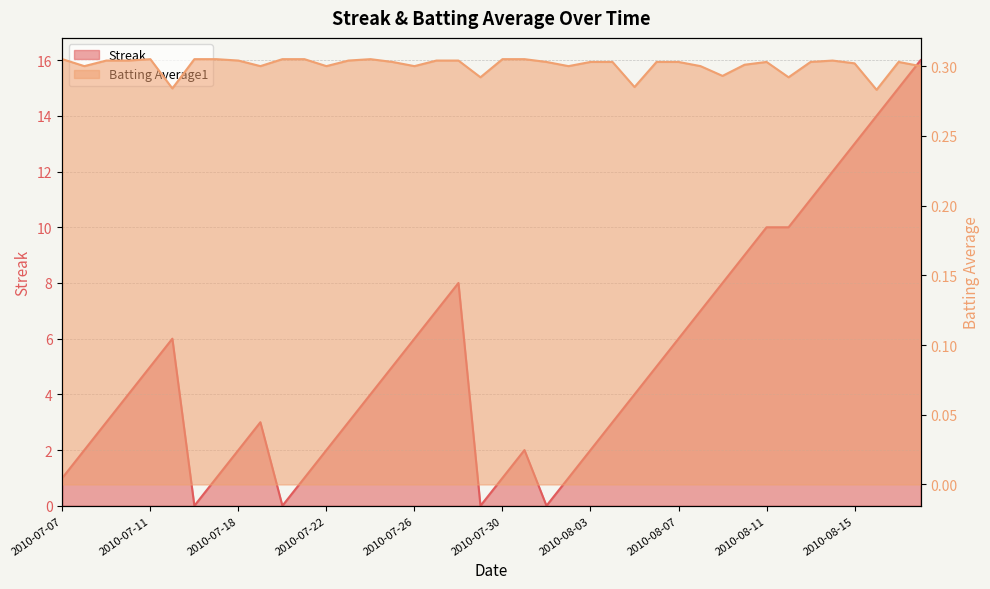

How many values in the Streak series exceed 4?

19